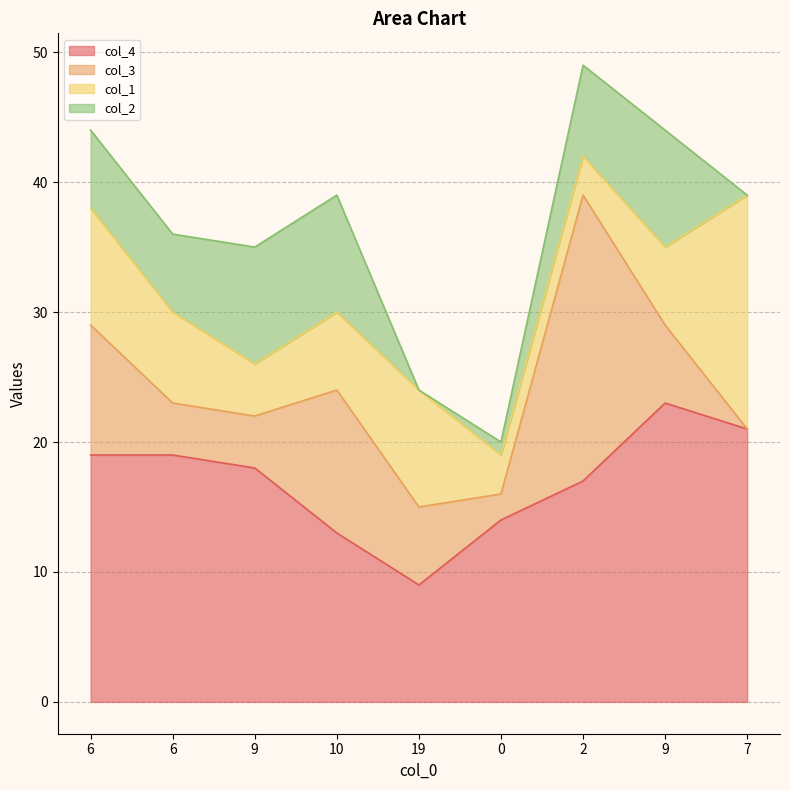

List the series in order of their peak value, lowest first.

col_2, col_1, col_3, col_4